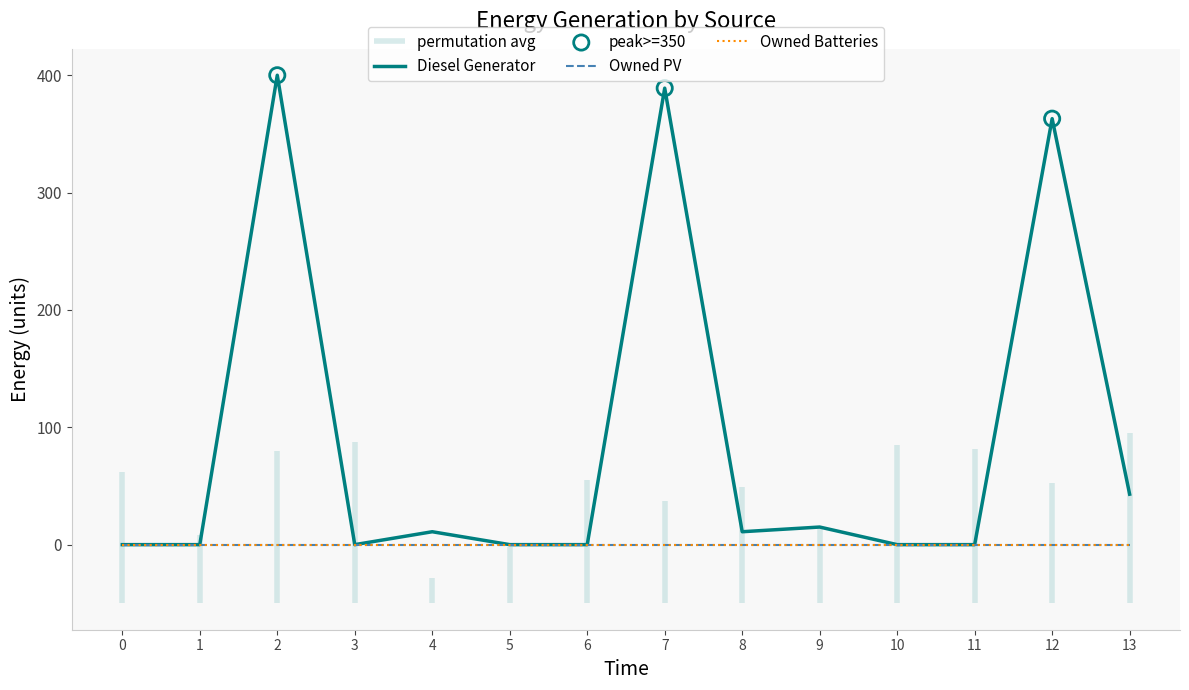

Which series has the largest total across all categories?

Diesel Generator